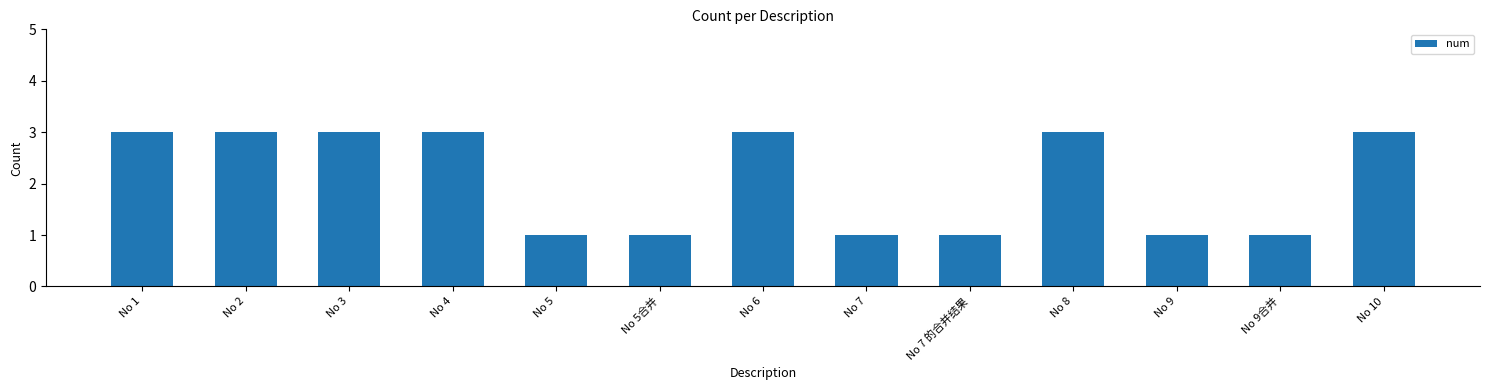

What position from the left is No 2?

2